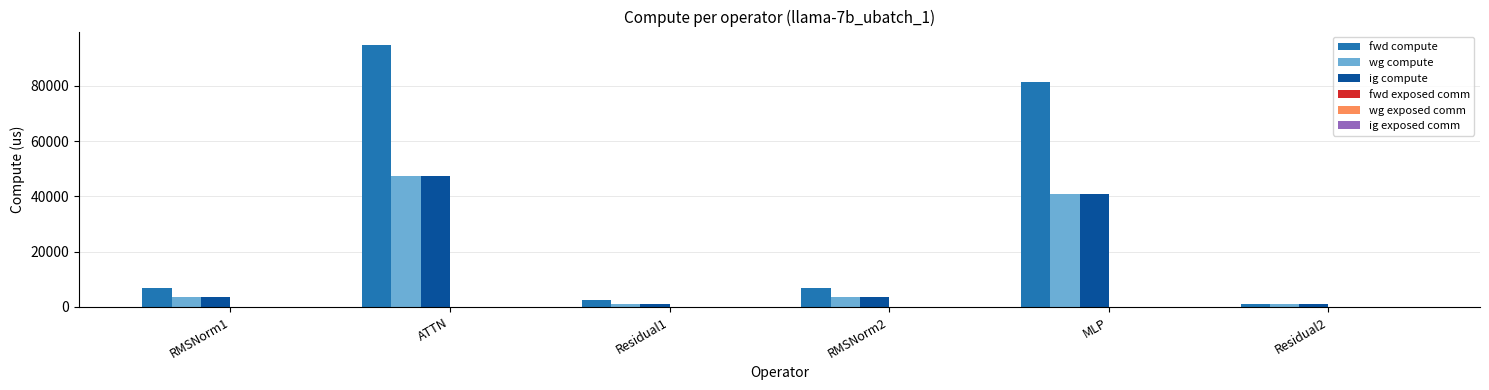

How many groups of bars are there?

6